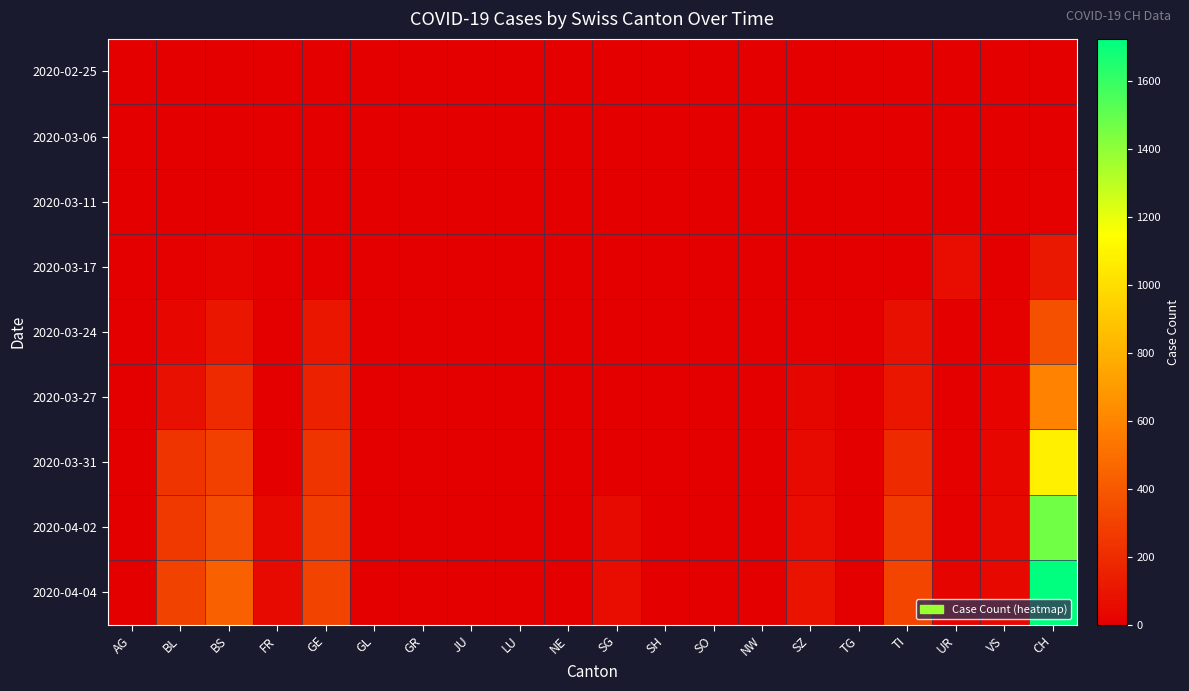

Which series has the largest total across all categories?

2020-04-04